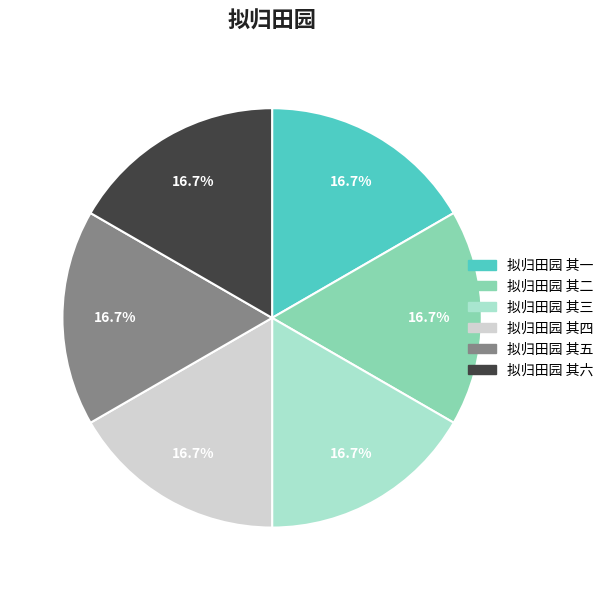

True or false: 拟归田园 其一 accounts for 6% of the total.

False